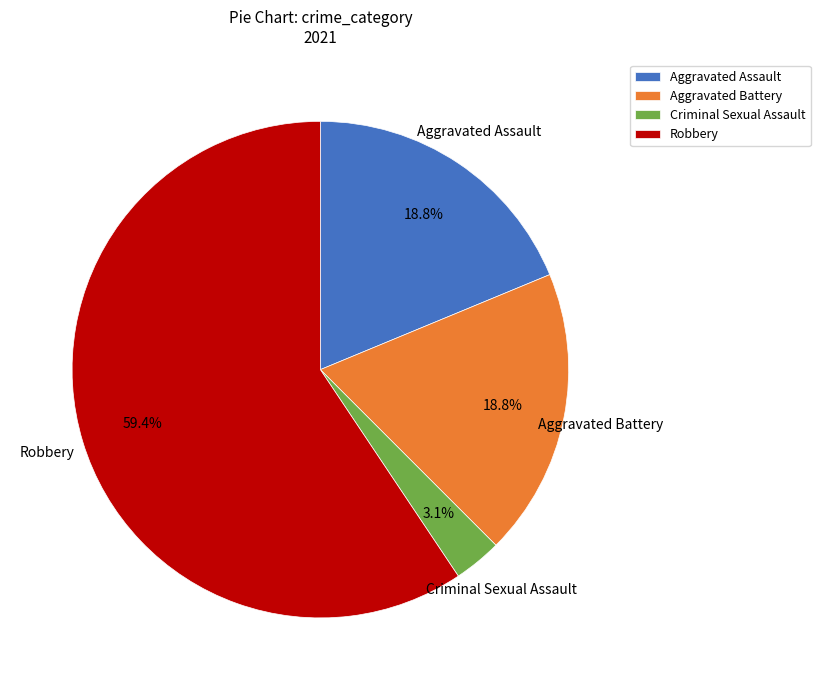

How many segments does this pie chart have?

4